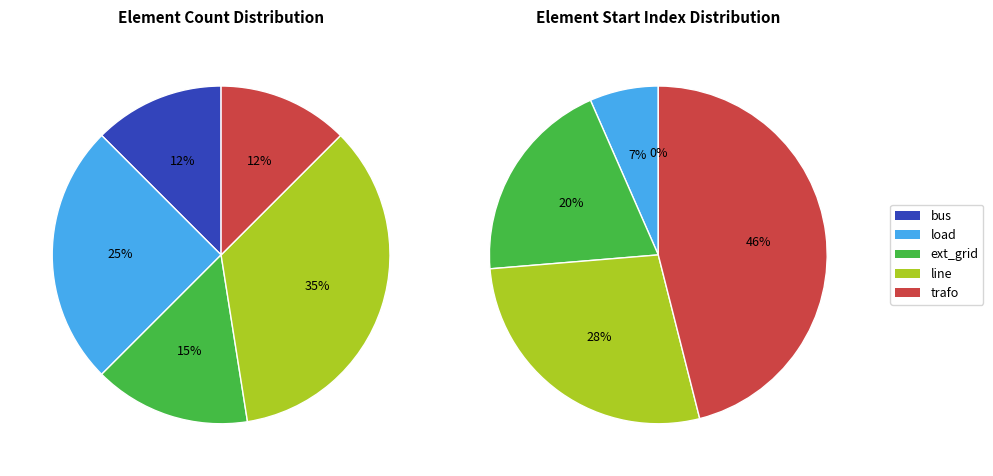

What percentage do load and ext_grid together represent?

40.0%